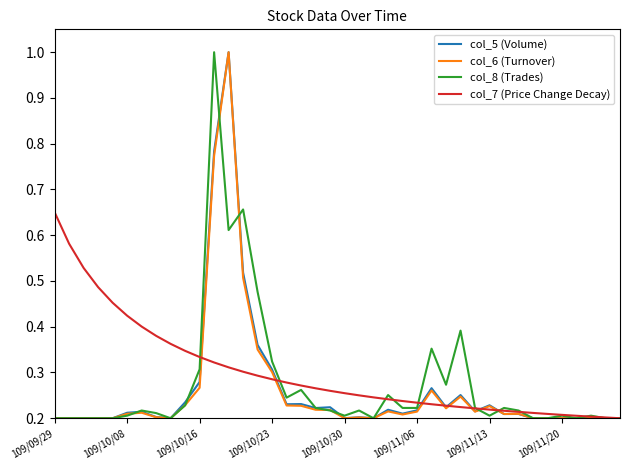

How many lines are shown in the chart?

4